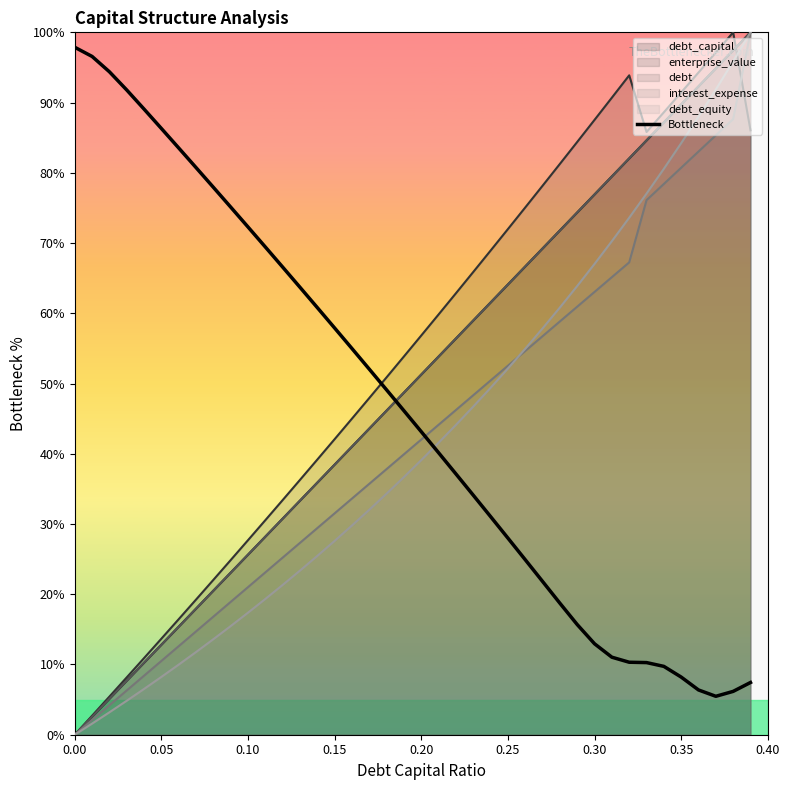

How many times do interest_expense and Bottleneck cross each other?

1